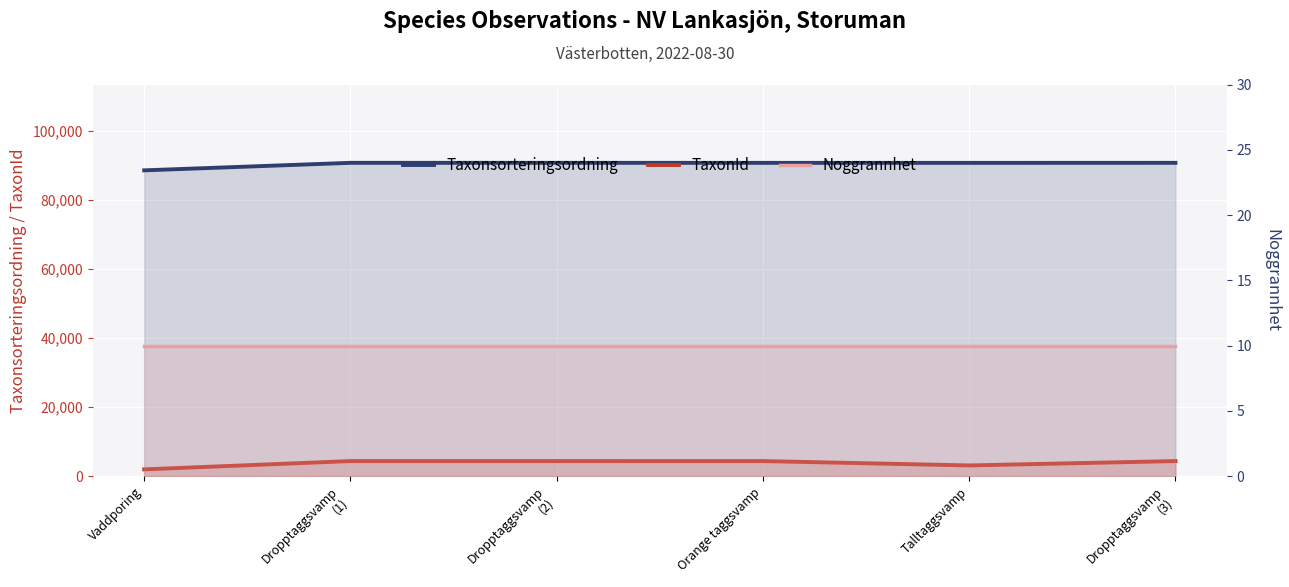

How many data points does each series have?

6